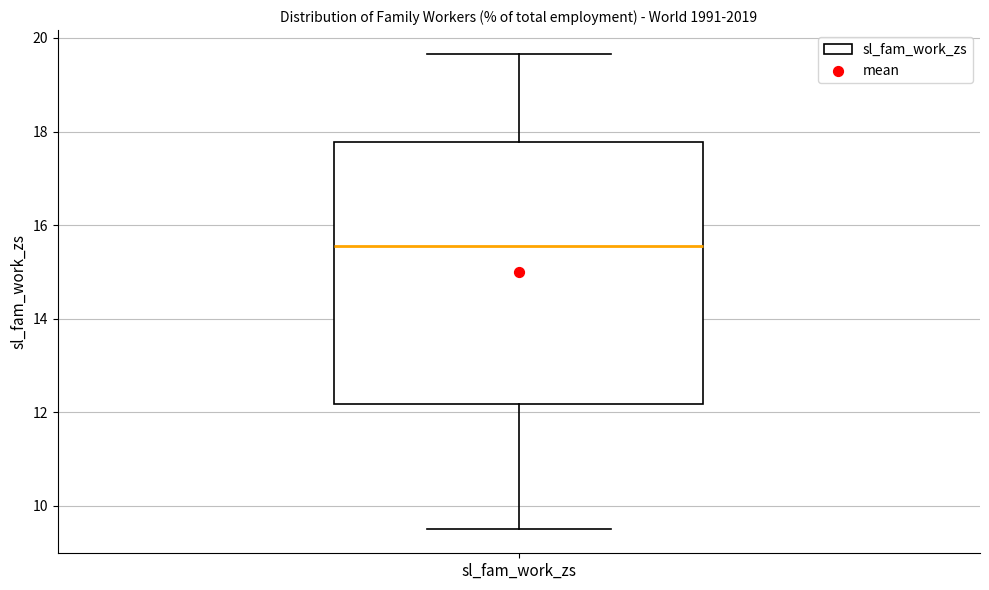

Transcribe this box plot: give where the median line is, the range the box spans, and where the two whiskers end, as read against the y-axis. The values are not printed on the chart, so give them approximately, as read against the axis.

median 15.6, box 12.2 to 17.8, whiskers 9.4 to 19.6